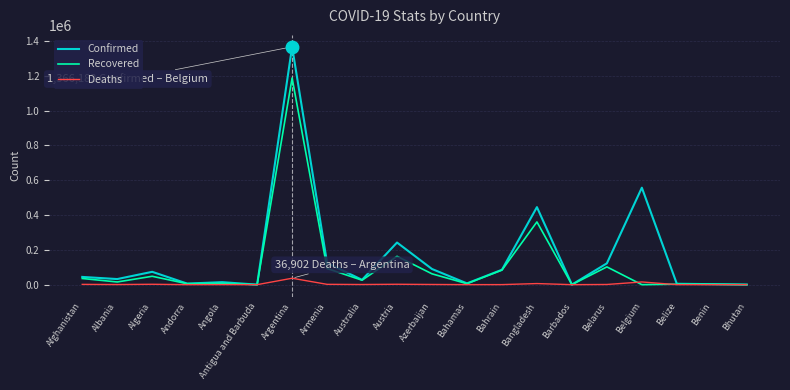

How many values in the Deaths series are below 907?

10